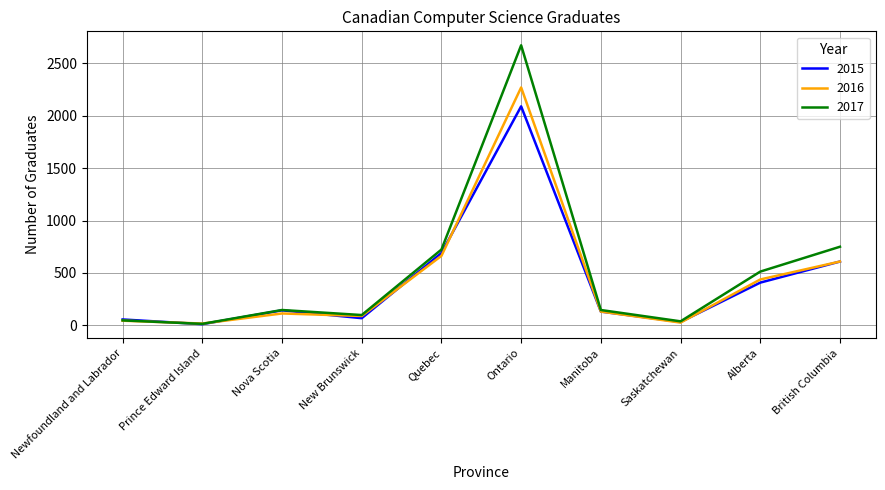

How many distinct data groups are displayed?

3